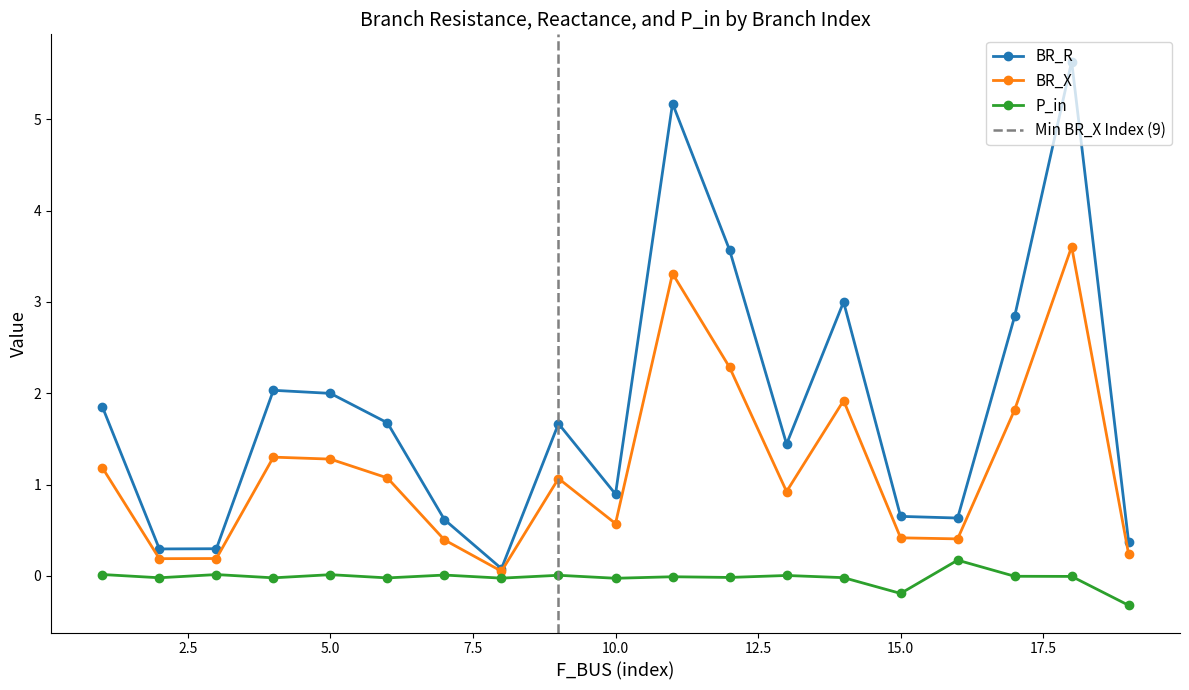

In BR_R, how many points are lower than both neighbors (excluding endpoints)?

5